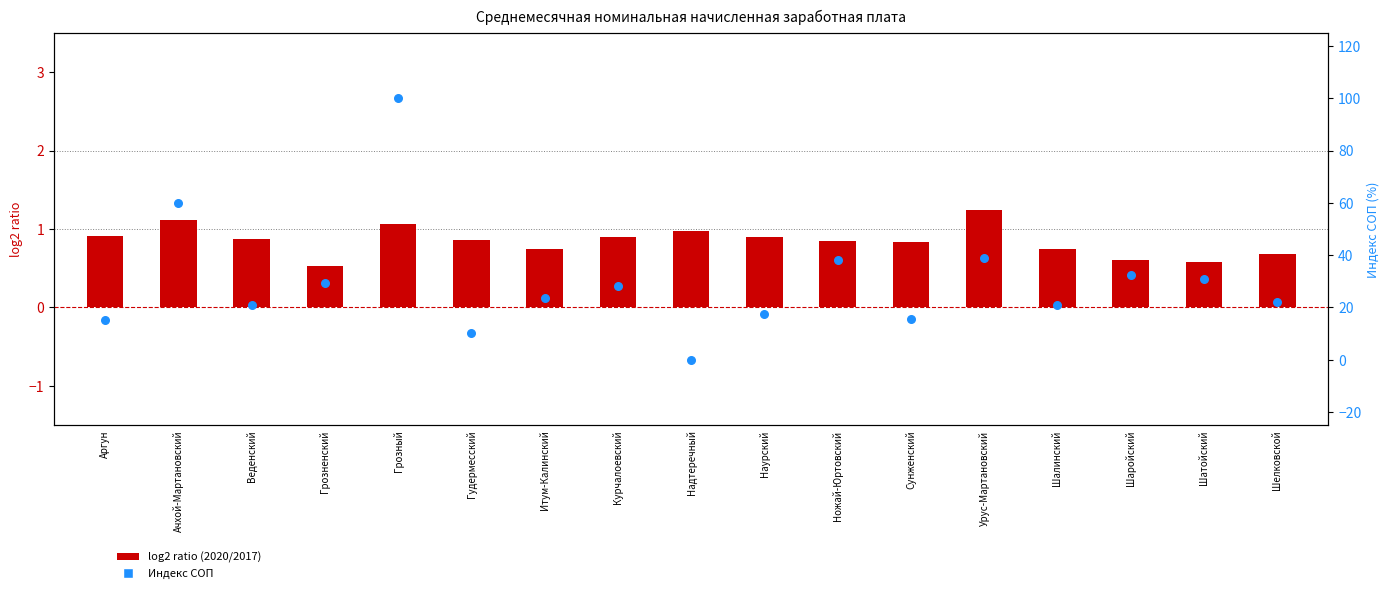

Which series reaches the maximum Y coordinate?

Индекс СОП (%)